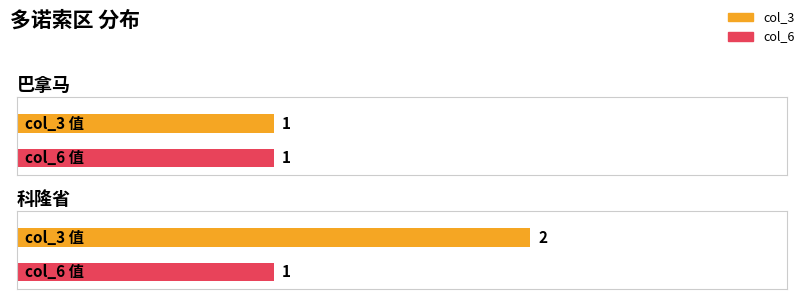

Read the col_3 value at 科隆省.

2